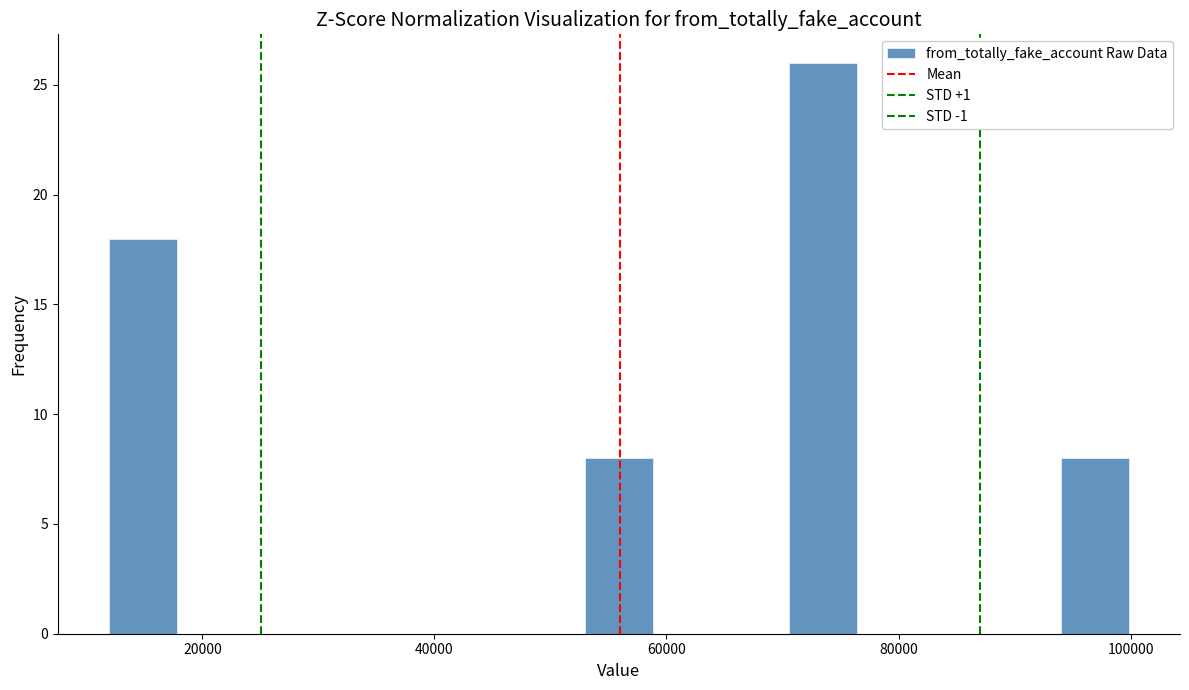

Around what value on the x-axis is the tallest bar? Give the approximate position of its centre, as read against the axis.

74000